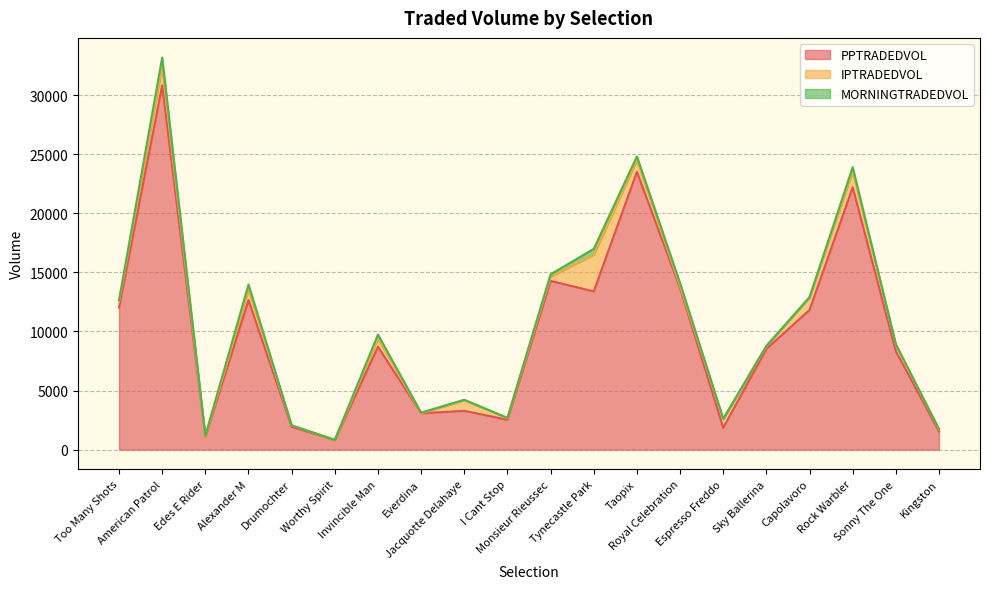

Rank the series at Kingston from lowest to highest value.

MORNINGTRADEDVOL, IPTRADEDVOL, PPTRADEDVOL